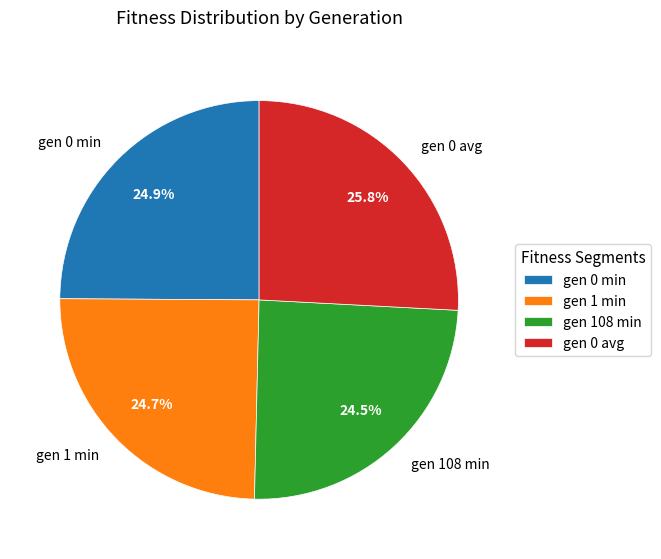

Does gen 0 min account for over 50% of the chart?

No